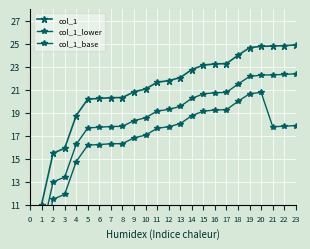

True or false: col_1_base has more than 0 interior local peaks.

True